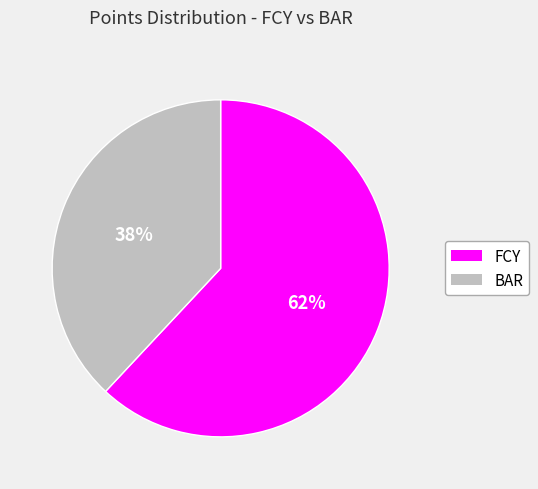

Count the number of slices in the pie.

2